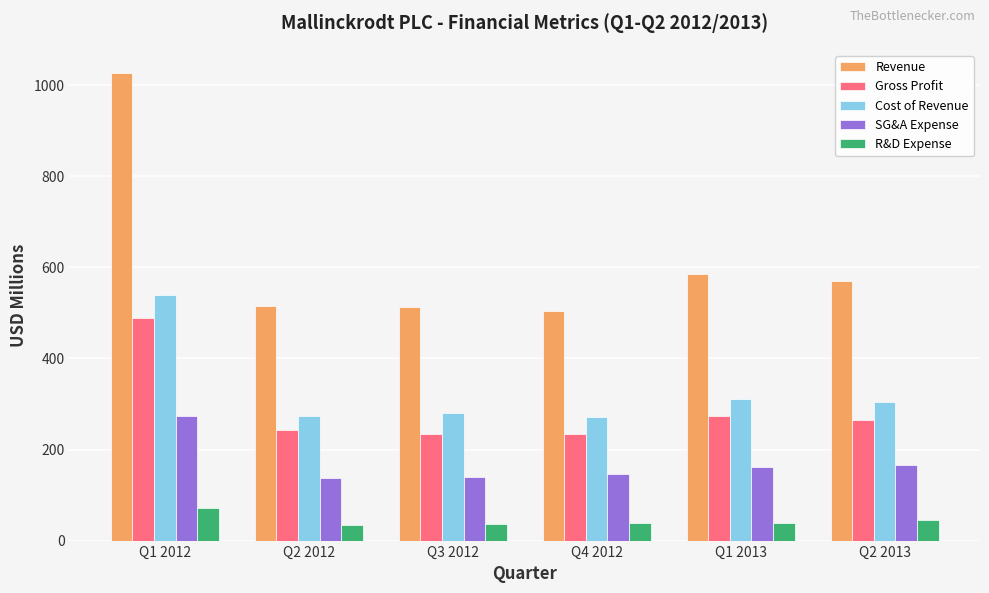

What position from the left is Q2 2013?

6